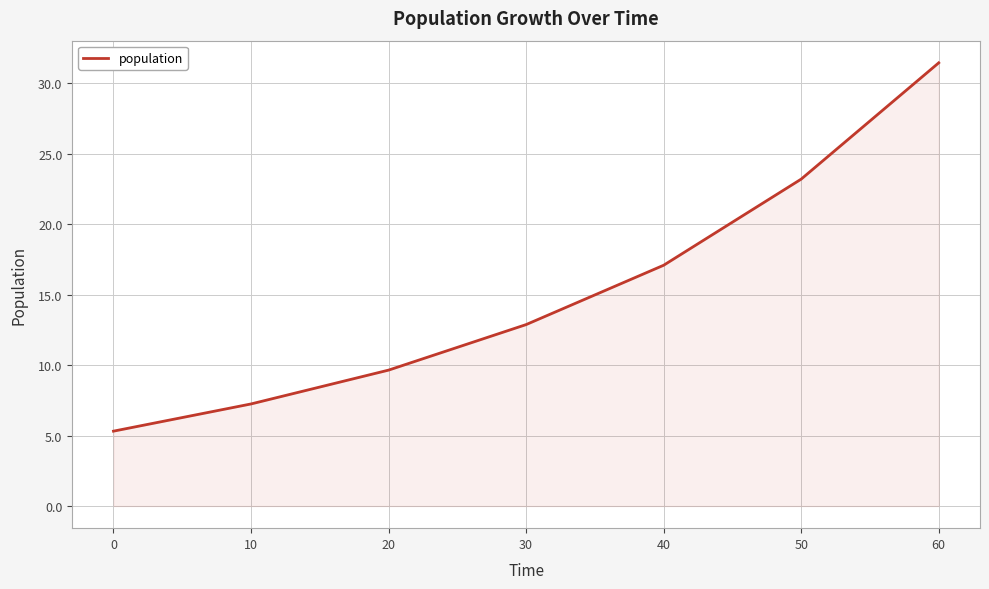

What is the sum of the values at 40 and 60?

48.5